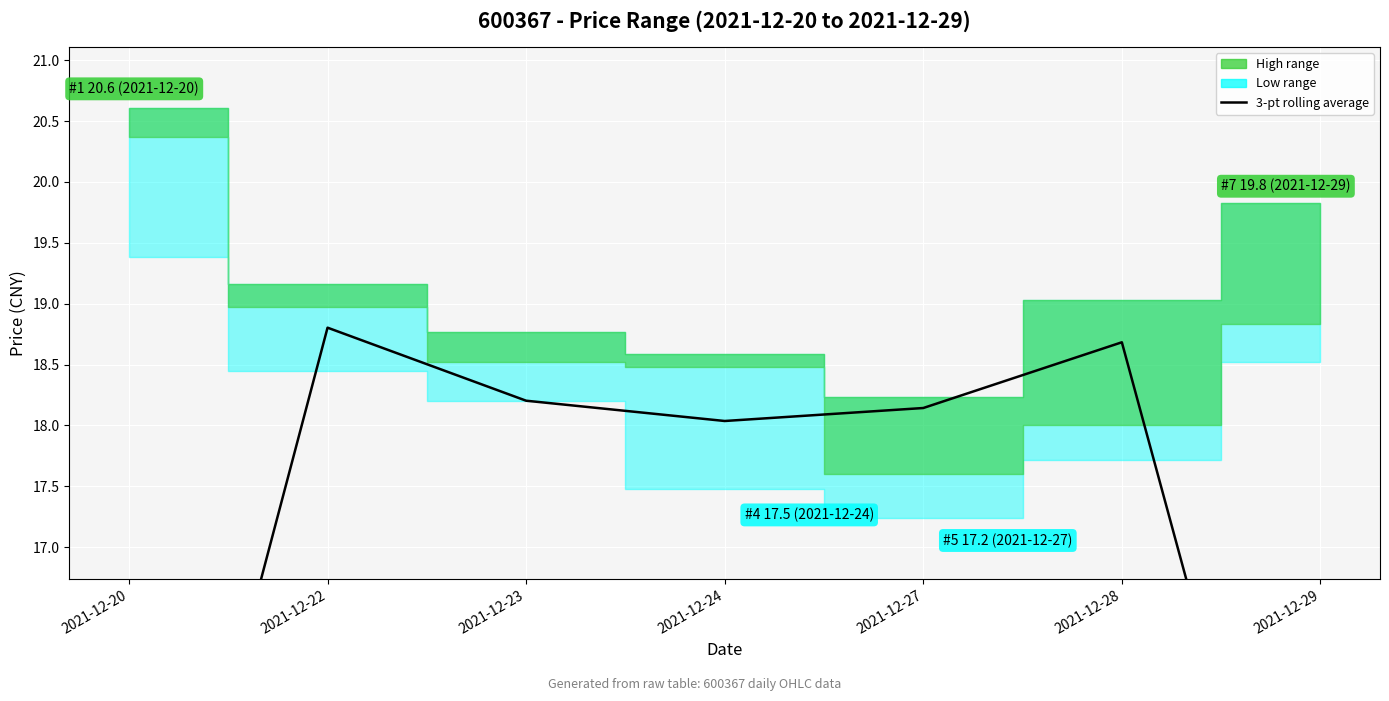

The chart shows a value of 28.0 at 2021-12-28. True or false?

False